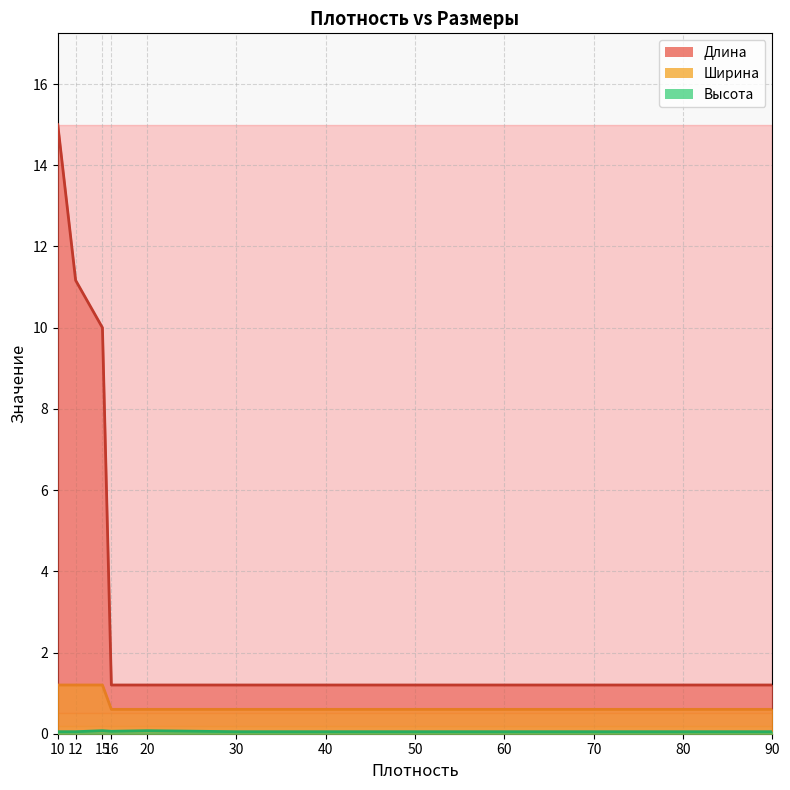

True or false: Ширина has more than 2 interior local peaks.

False